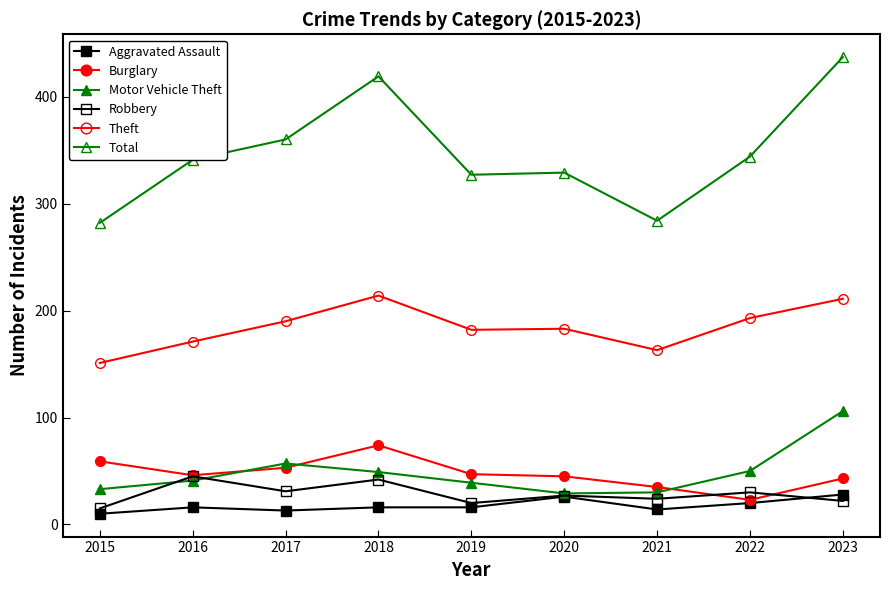

In Aggravated Assault, how many points are lower than both neighbors (excluding endpoints)?

2